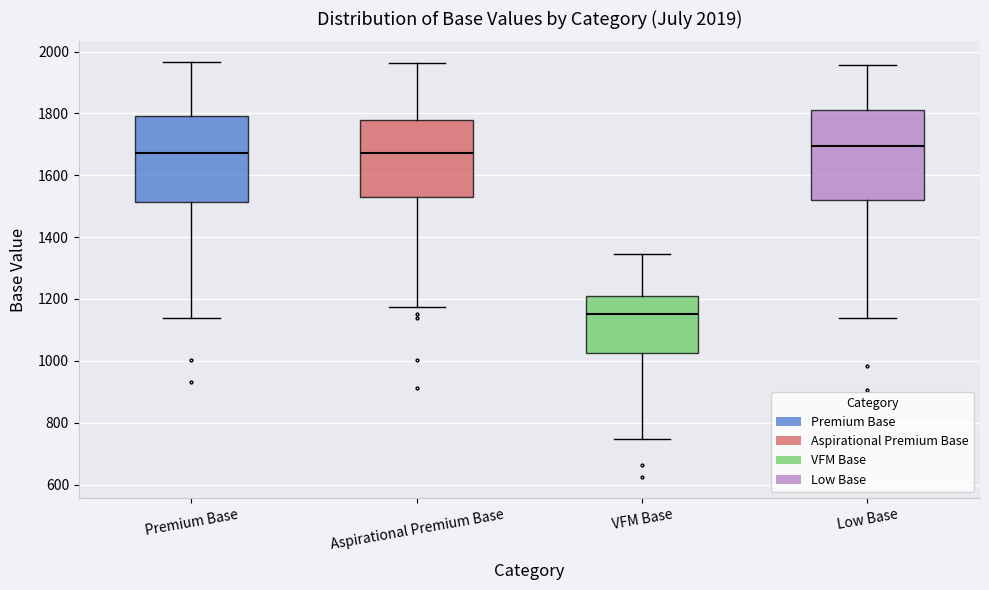

Reading left to right, transcribe this box plot: for each box, give where its median line is, the range the box spans, and where its two whiskers end, as read against the y-axis. The values are not printed on the chart, so give them approximately, as read against the axis.

Premium Base: median 1680, box 1520 to 1800, whiskers 1140 to 1960
Aspirational Premium Base: median 1680, box 1520 to 1780, whiskers 1180 to 1960
VFM Base: median 1160, box 1020 to 1200, whiskers 740 to 1340
Low Base: median 1700, box 1520 to 1820, whiskers 1140 to 1960